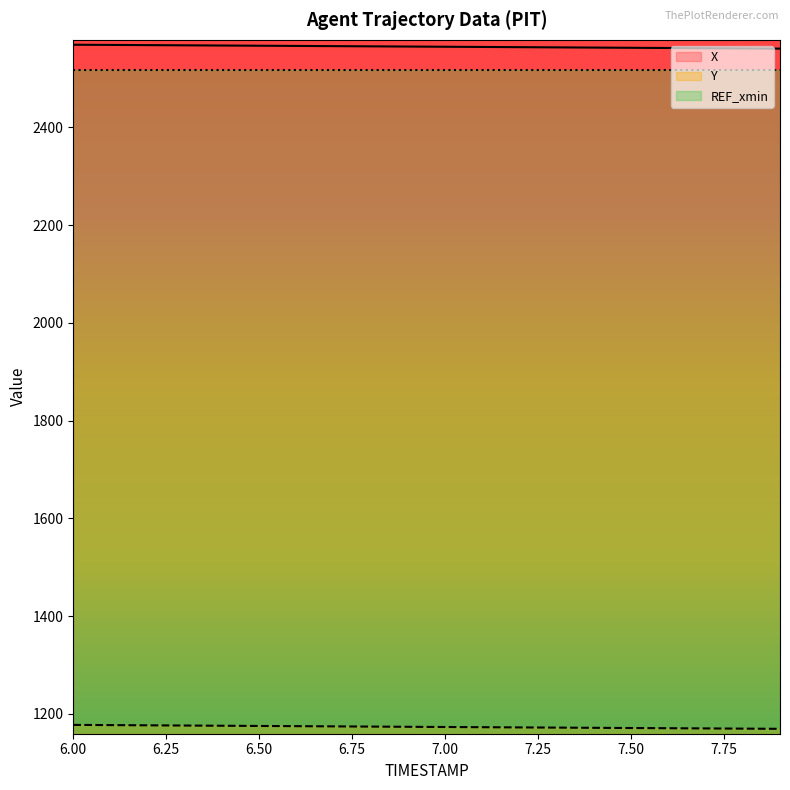

True or false: X has a value of 2562.8 at 7.50.

True